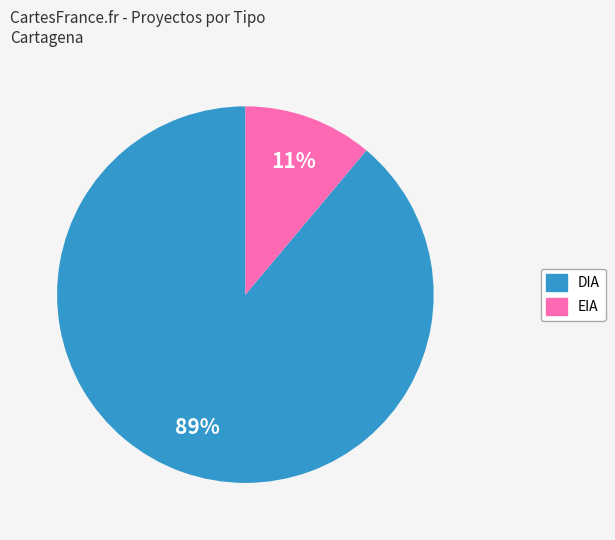

To the nearest percent, what is the difference between the EIA and DIA slice percentages?

78%